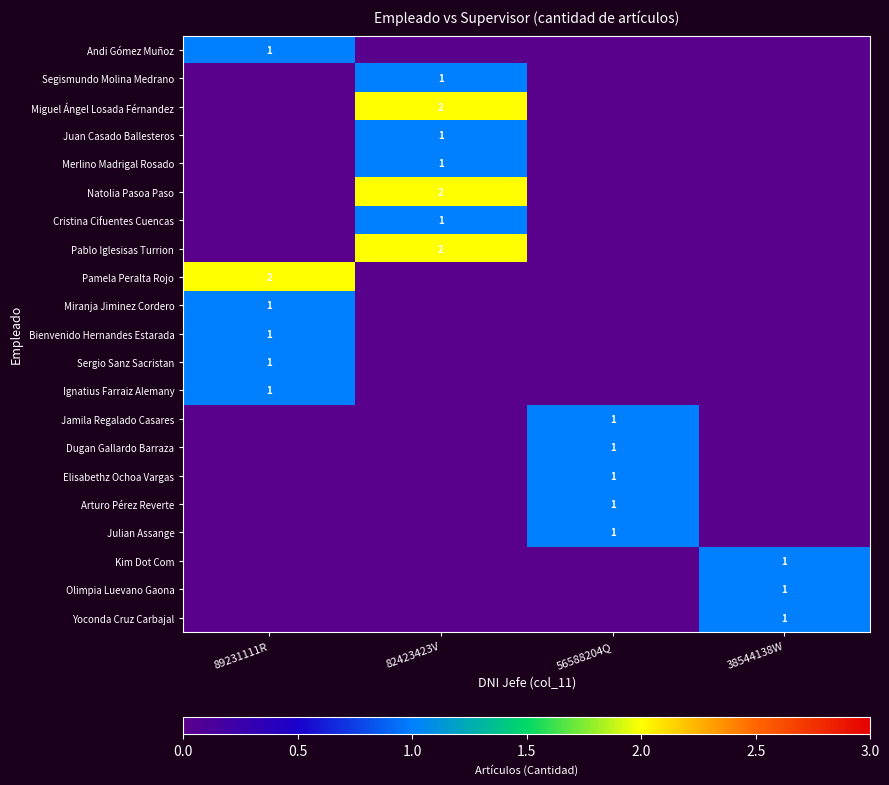

Which has a higher value, 89231111R or 56588204Q?

89231111R